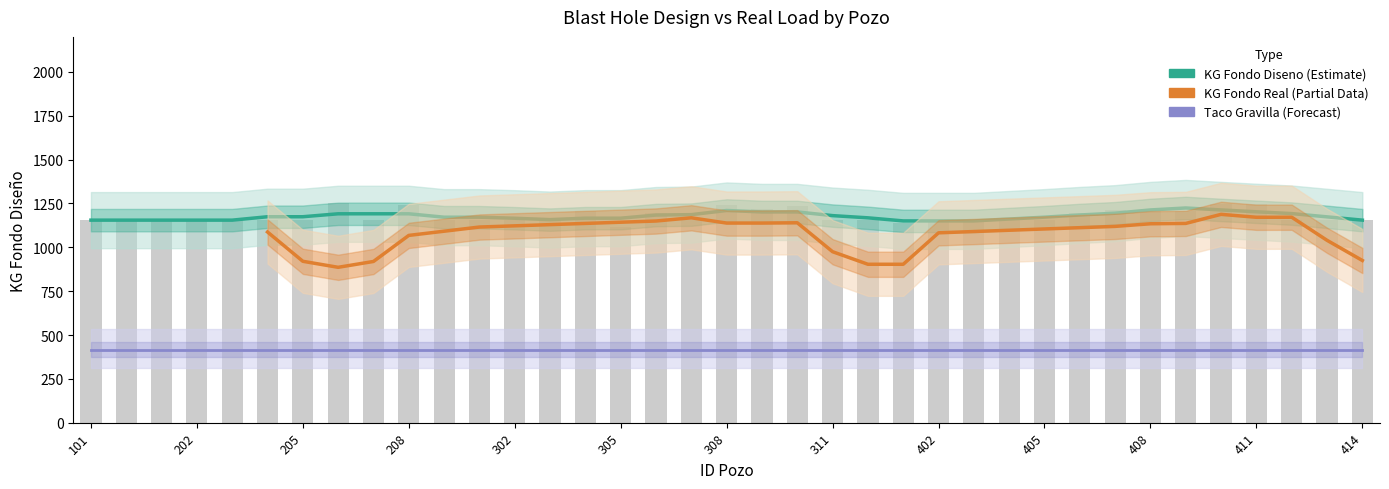

True or false: KG FONDO DISENO has a value of 1937.0 at 302.

False